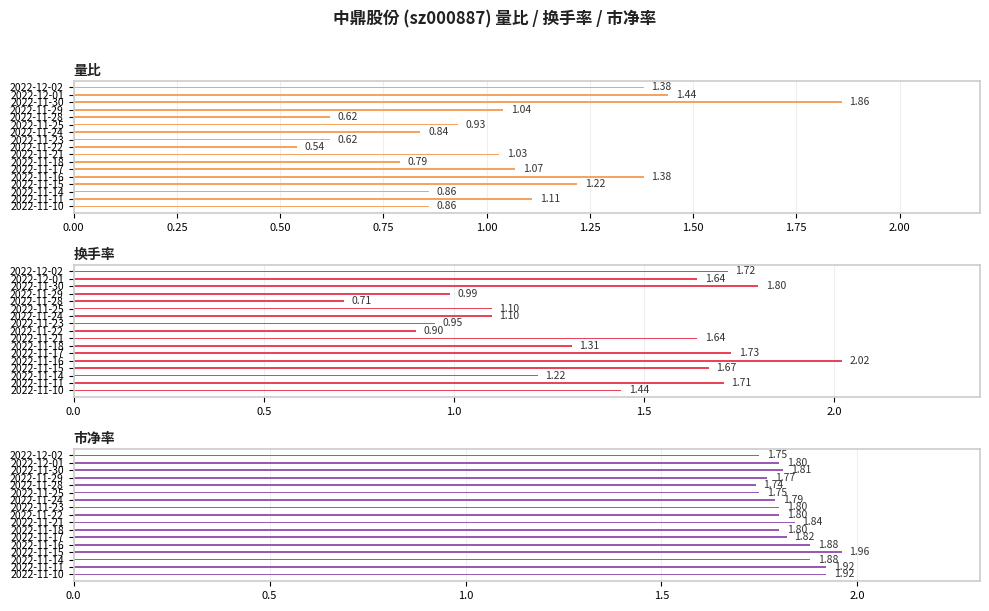

Is it true that 换手率 equals 1.2 at 2022-11-14?

True